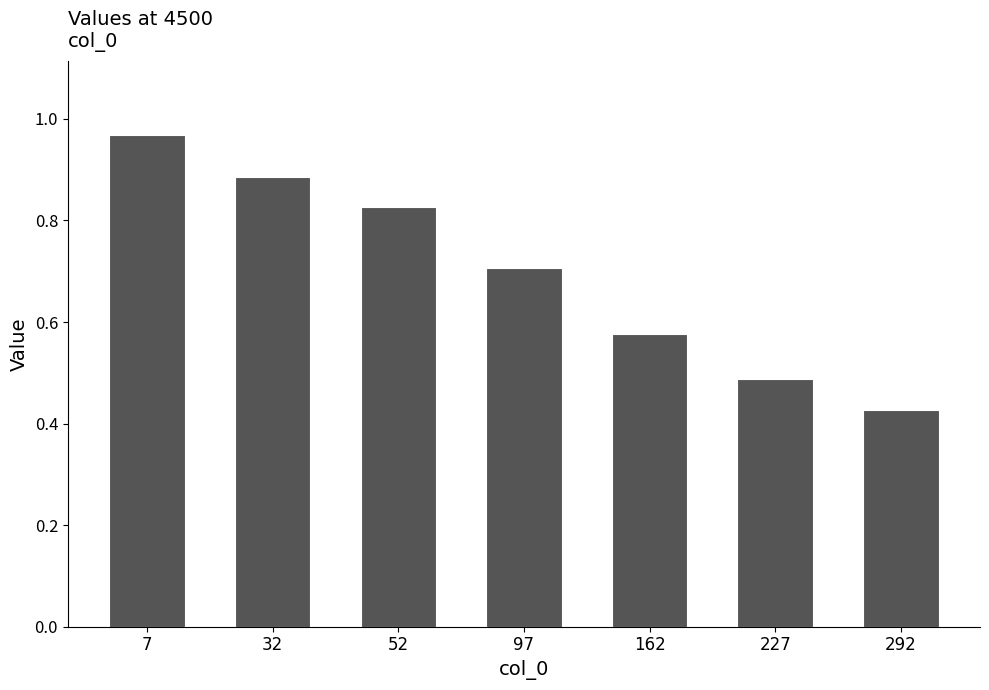

What is the change in value from 7 to 162?

-0.4